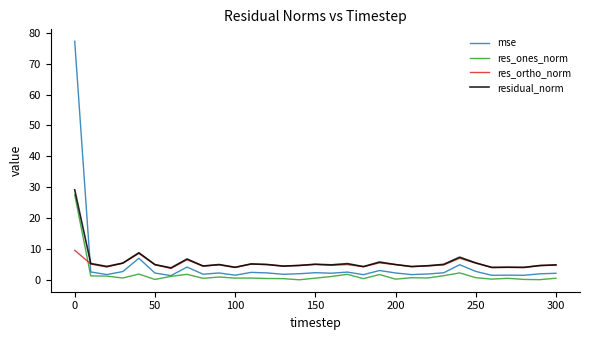

How many distinct data groups are displayed?

4